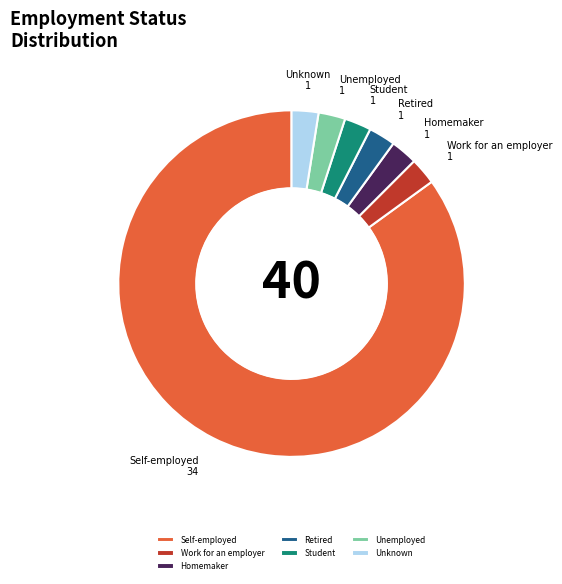

Is there any slice that represents more than half of the pie?

Yes